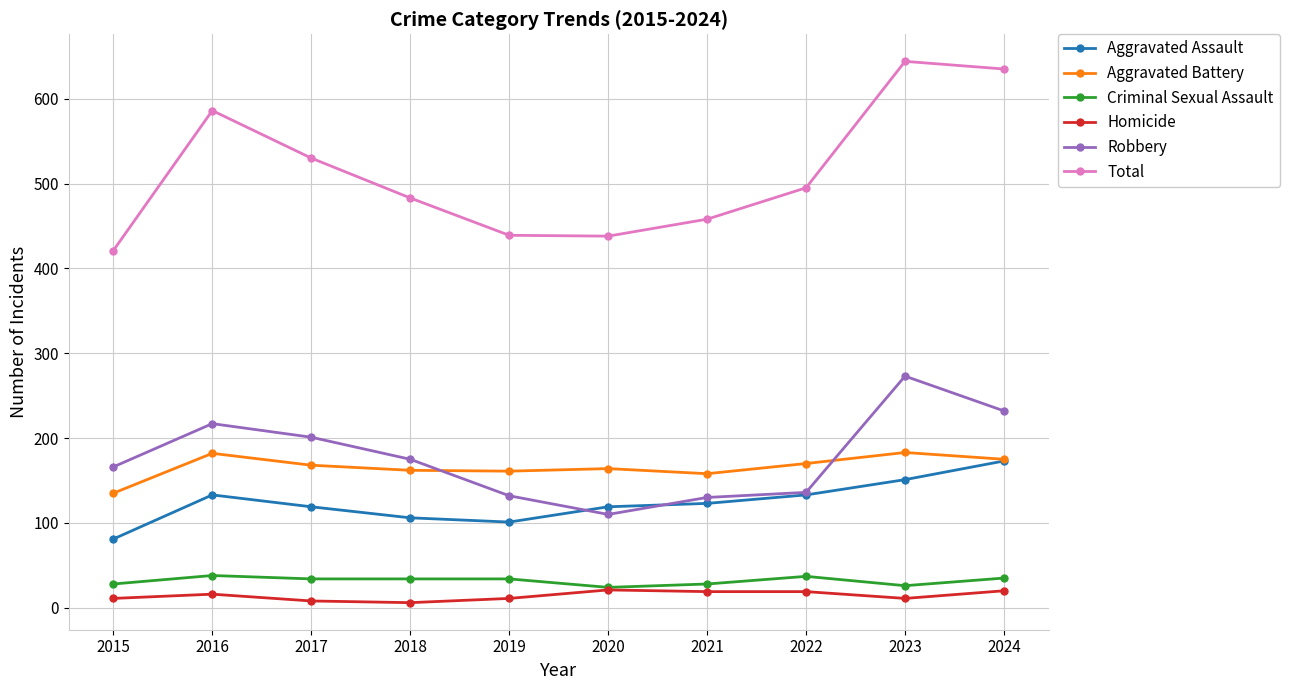

How many series are shown in this chart?

6